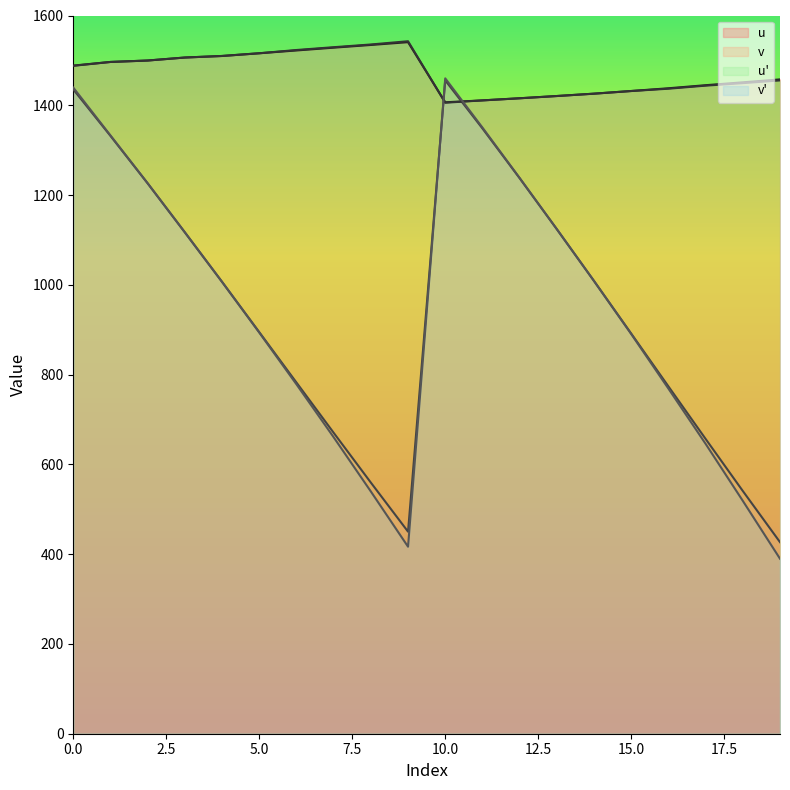

At which label does u reach its minimum?

10